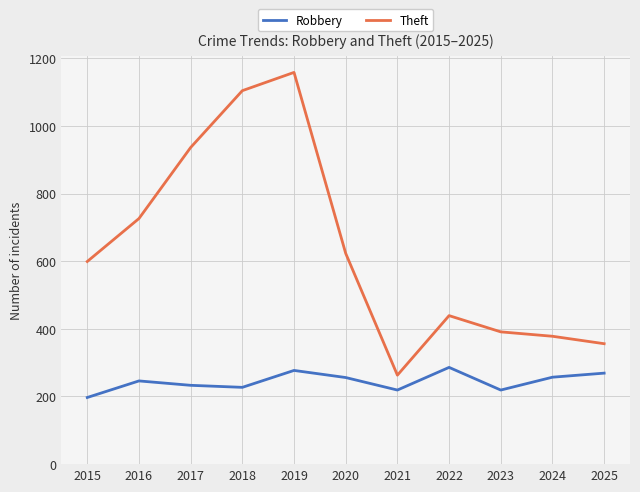

How many distinct data groups are displayed?

2